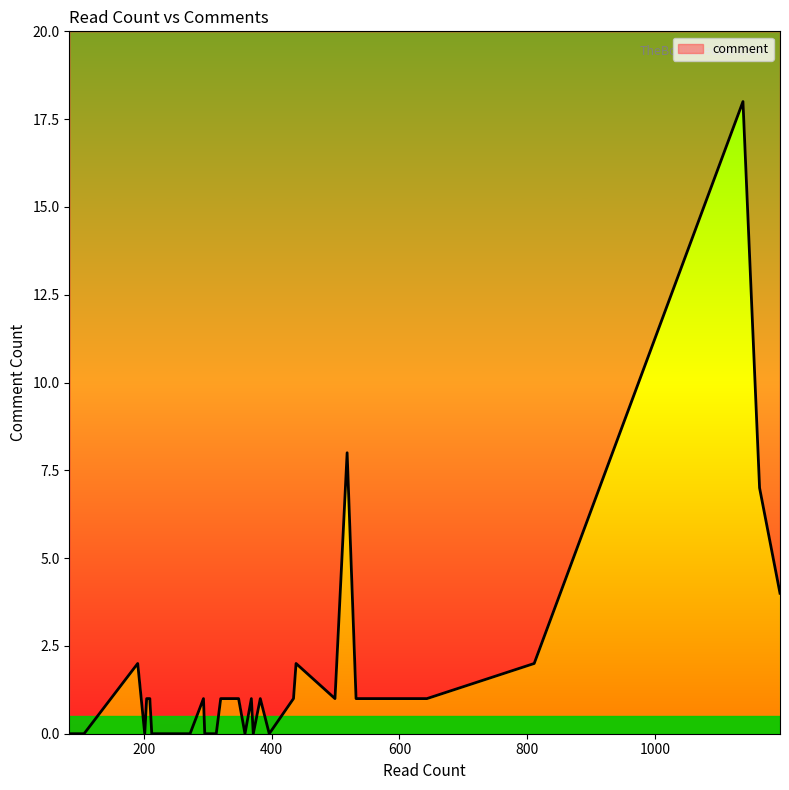

How many categories are shown in the chart?

39